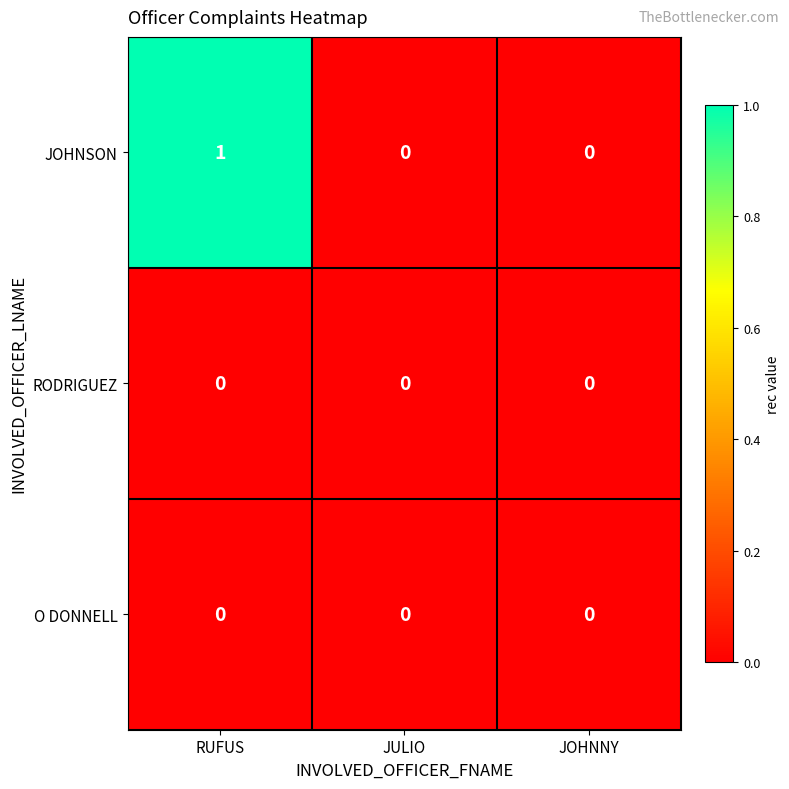

Reading right to left, what are all the values shown in this chart?

JOHNSON: 0	0	1
RODRIGUEZ: 0	0	0
O DONNELL: 0	0	0